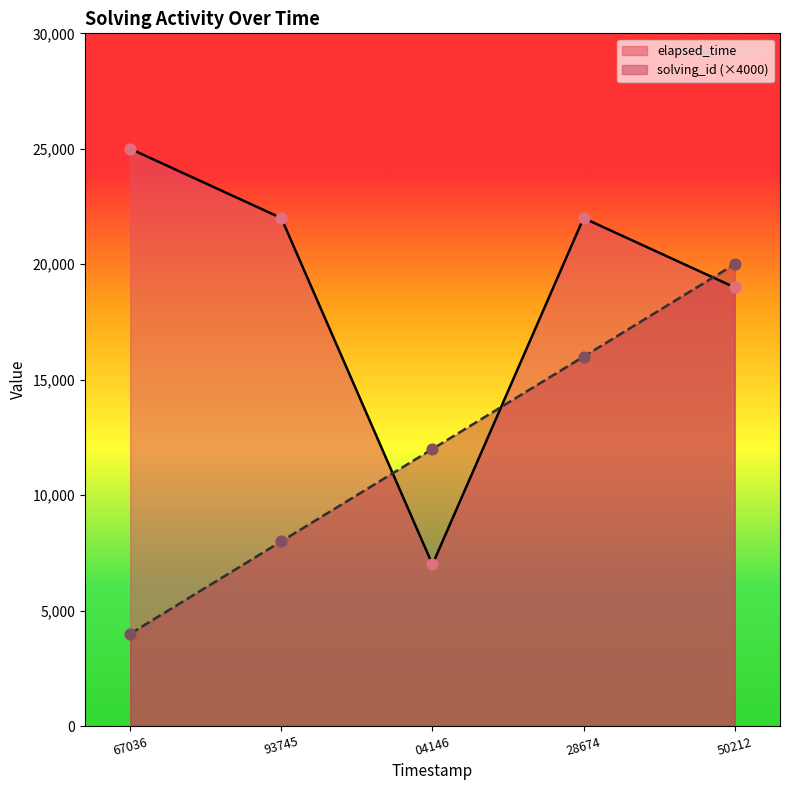

What is the total value across all series at 67036?

29000